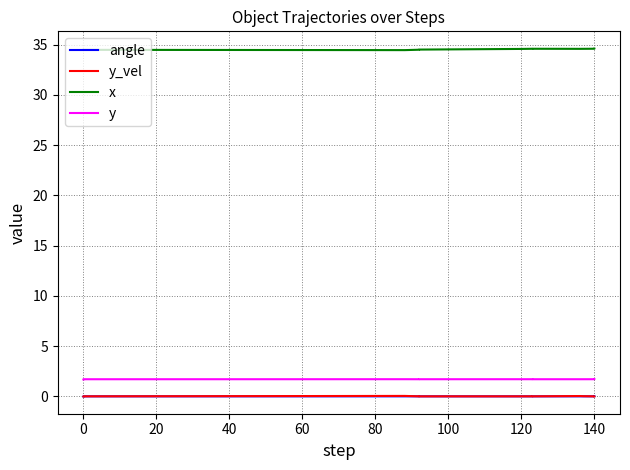

How many series are shown in this chart?

4